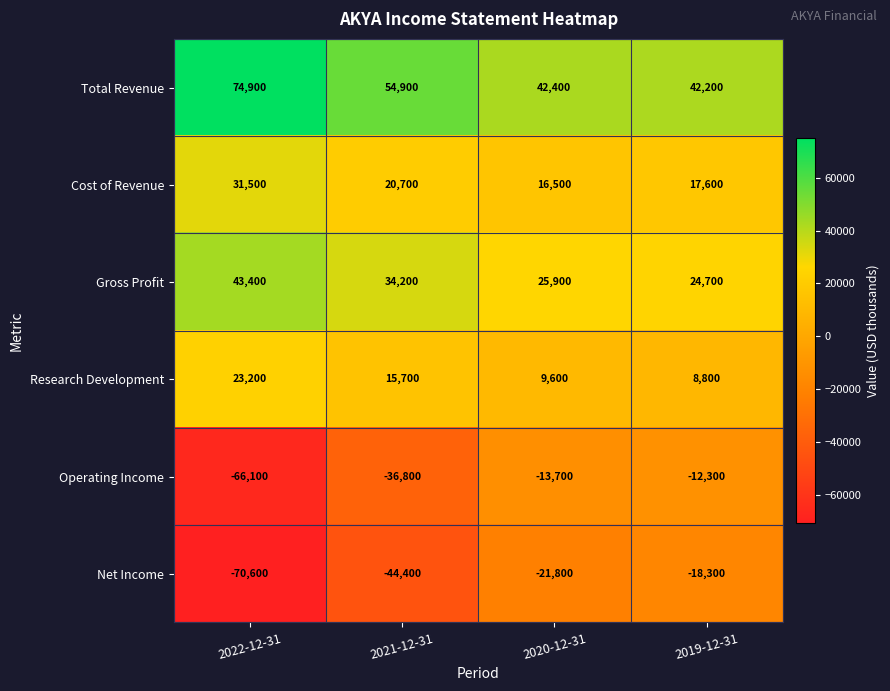

At which category is the sum across all series the highest?

2019-12-31